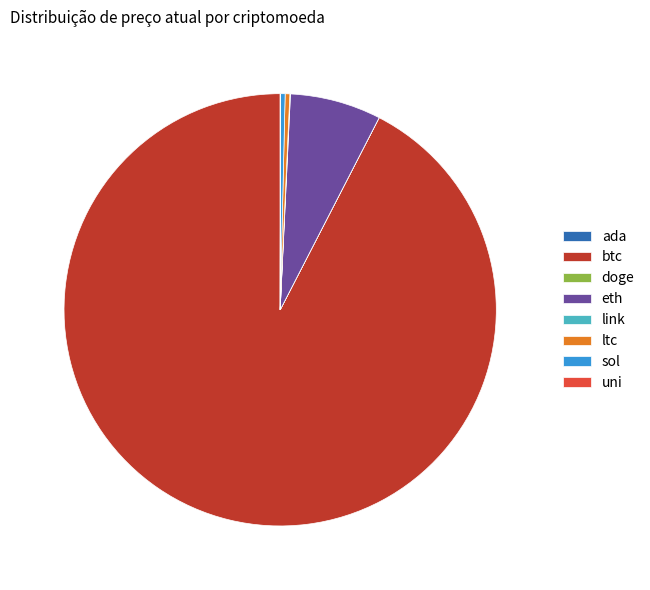

Does any single category account for the majority?

Yes